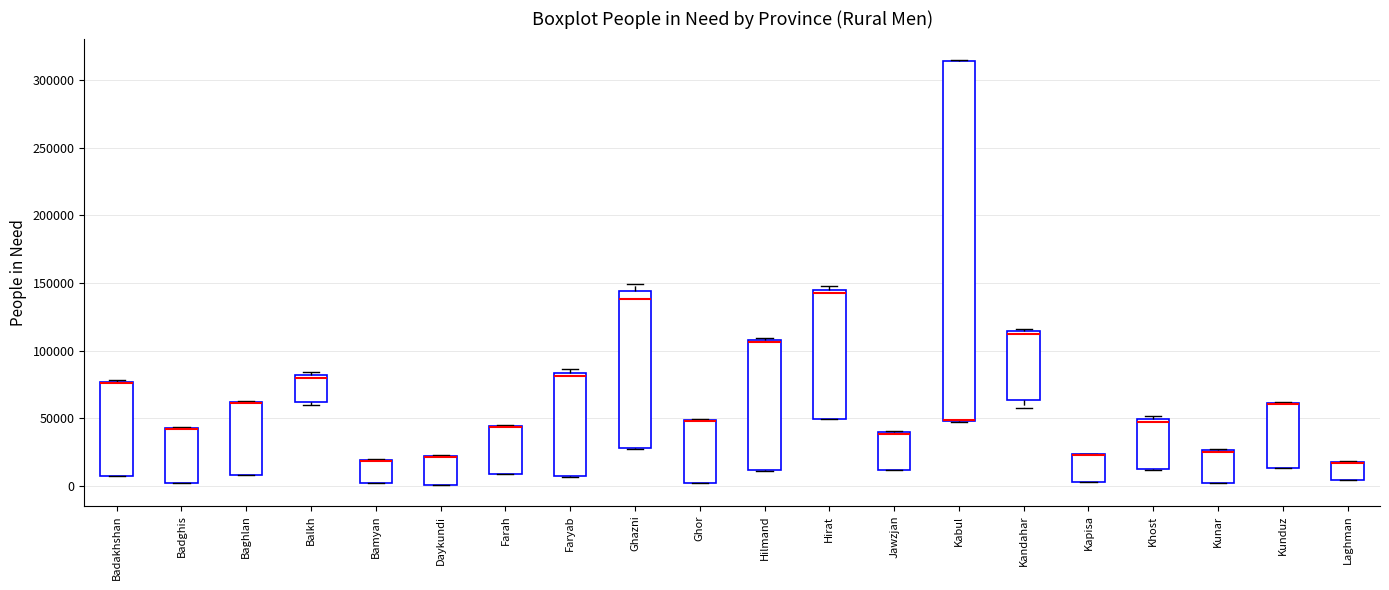

Reading left to right, read every box against the y-axis: the position of its median line, the range the box covers, and the ends of its whiskers. The values are not printed on the chart, so give them approximately, as read against the axis.

Badakhshan: median 75000 (drawn on the box's upper edge), box 5000 to 75000, whiskers 5000 to 80000
Badghis: median 40000 (drawn on the box's upper edge), box 0 to 45000, whiskers 0 to 45000
Baghlan: median 60000 (drawn on the box's upper edge), box 10000 to 60000, whiskers 10000 to 65000
Balkh: median 80000 (just below the box's upper edge), box 60000 to 80000, whiskers 60000 (just below the box's lower edge) to 85000
Bamyan: median 20000 (drawn on the box's upper edge), box 0 to 20000, whiskers 0 to 20000
Daykundi: median 20000 (drawn on the box's upper edge), box 0 to 20000, whiskers 0 to 25000
Farah: median 45000 (drawn on the box's upper edge), box 10000 to 45000, whiskers 10000 to 45000
Faryab: median 80000, box 5000 to 85000, whiskers 5000 to 85000 (just above the box's upper edge)
Ghazni: median 140000, box 30000 to 145000, whiskers 25000 to 150000
Ghor: median 50000 (drawn on the box's upper edge), box 5000 to 50000, whiskers 5000 to 50000
Hilmand: median 105000, box 10000 to 110000, whiskers 10000 to 110000 (just above the box's upper edge)
Hirat: median 145000 (just below the box's upper edge), box 50000 to 145000, whiskers 50000 to 150000
Jawzjan: median 40000 (drawn on the box's upper edge), box 10000 to 40000, whiskers 10000 to 40000
Kabul: median 50000 (drawn on the box's lower edge), box 50000 to 315000, whiskers 50000 to 315000
Kandahar: median 115000 (just below the box's upper edge), box 65000 to 115000, whiskers 60000 to 115000 (just above the box's upper edge)
Kapisa: median 25000 (drawn on the box's upper edge), box 5000 to 25000, whiskers 5000 to 25000
Khost: median 50000 (just below the box's upper edge), box 10000 to 50000, whiskers 10000 to 50000 (just above the box's upper edge)
Kunar: median 25000 (drawn on the box's upper edge), box 0 to 25000, whiskers 0 to 30000
Kunduz: median 60000 (drawn on the box's upper edge), box 15000 to 60000, whiskers 15000 to 60000
Laghman: median 15000 (drawn on the box's upper edge), box 5000 to 20000, whiskers 5000 to 20000